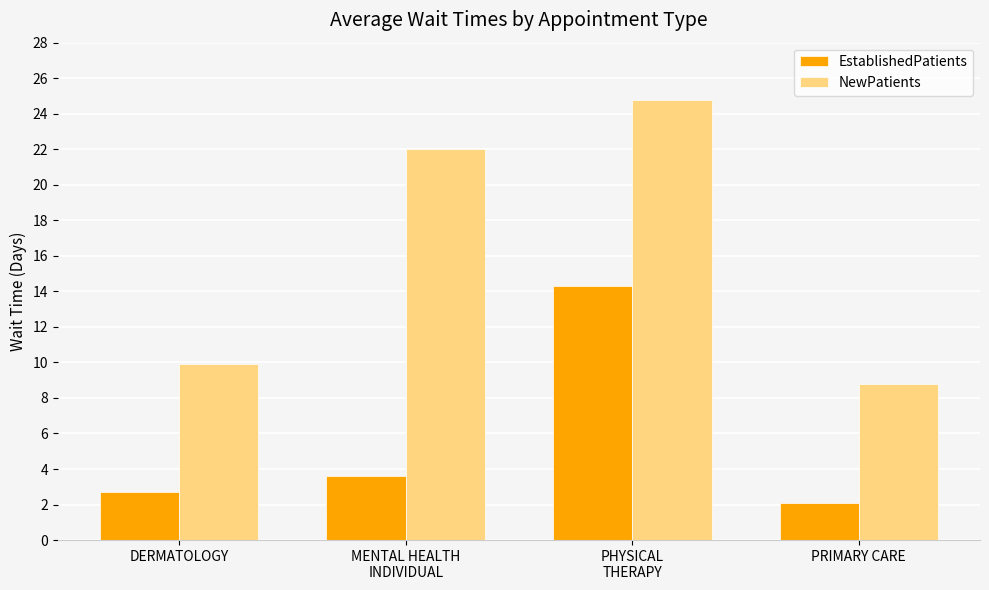

The NewPatients series shows 30.0 at MENTAL HEALTH
INDIVIDUAL. True or false?

False